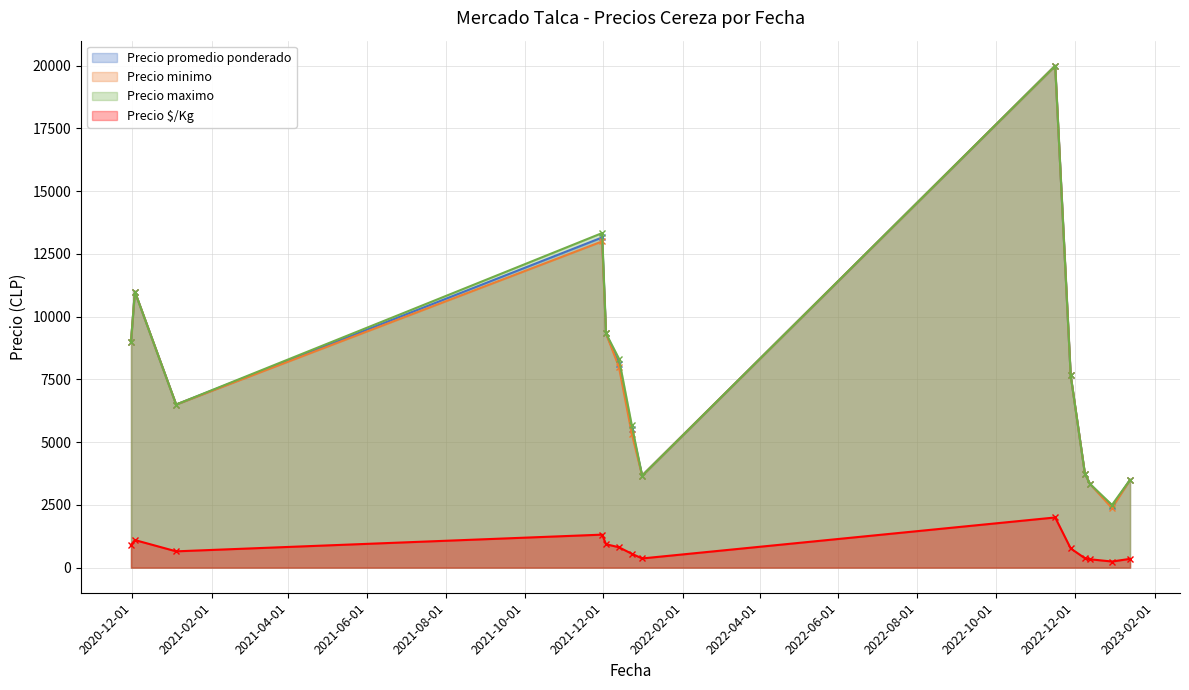

What is the spread (max minus min) of values at 2022-11-28?

7200